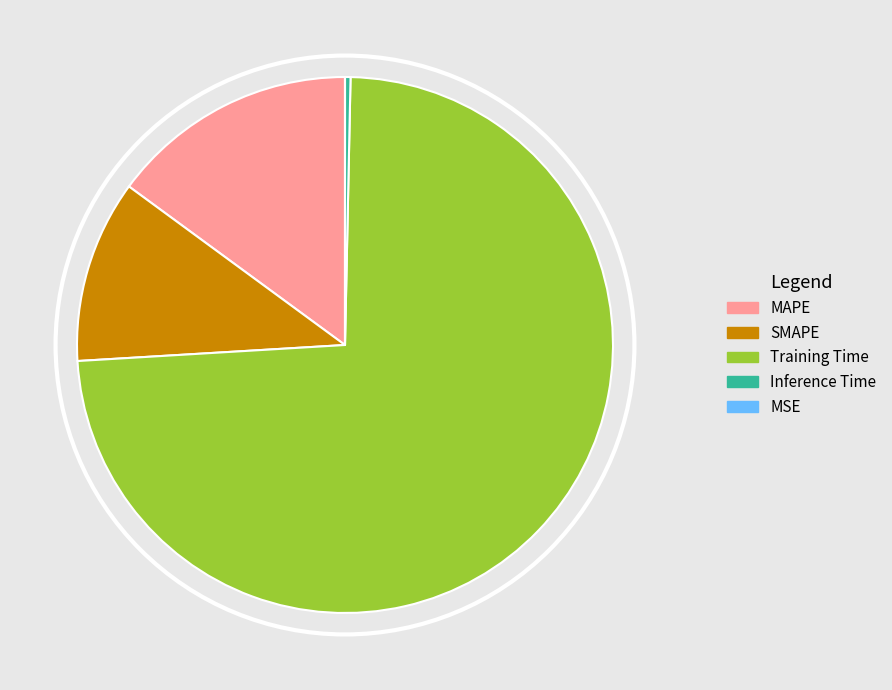

What is the majority slice?

Training Time